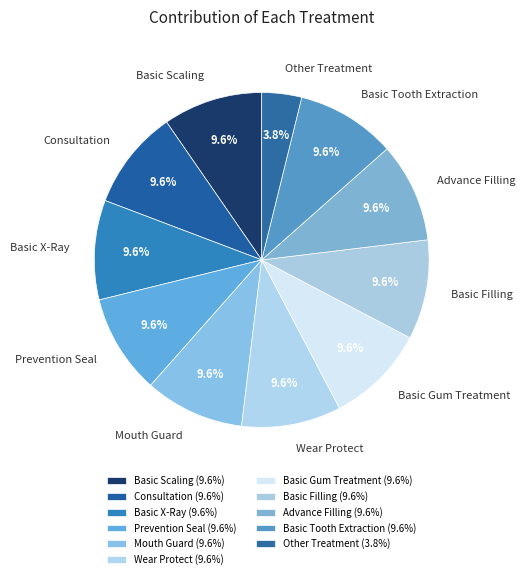

Does Basic Filling account for over 50% of the chart?

No